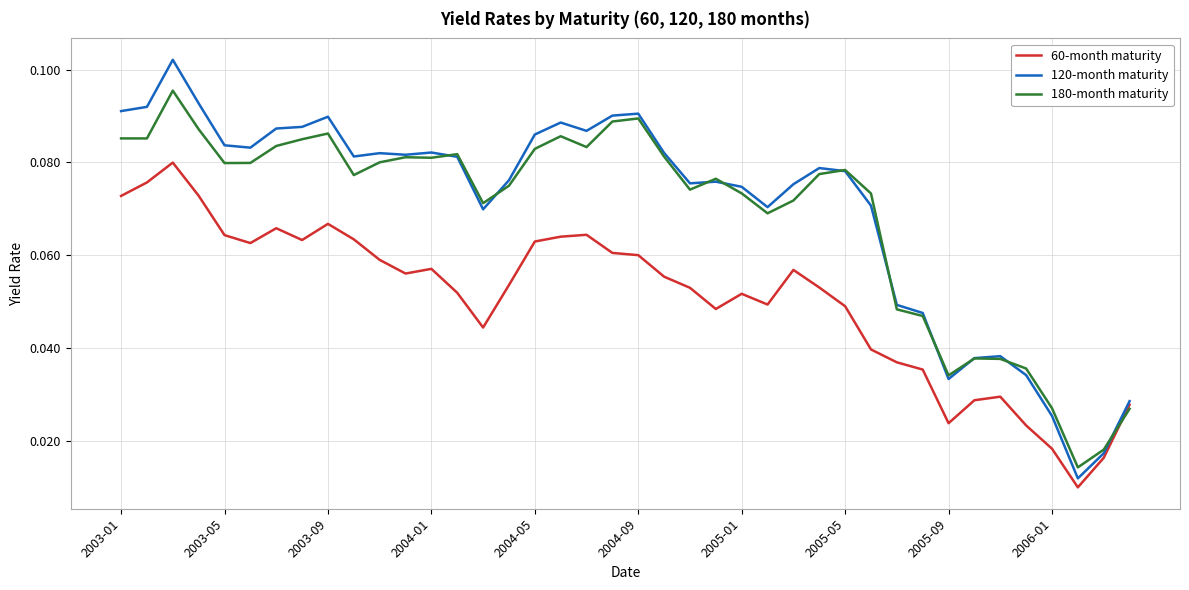

Which series has the largest range (max minus min)?

120-month maturity